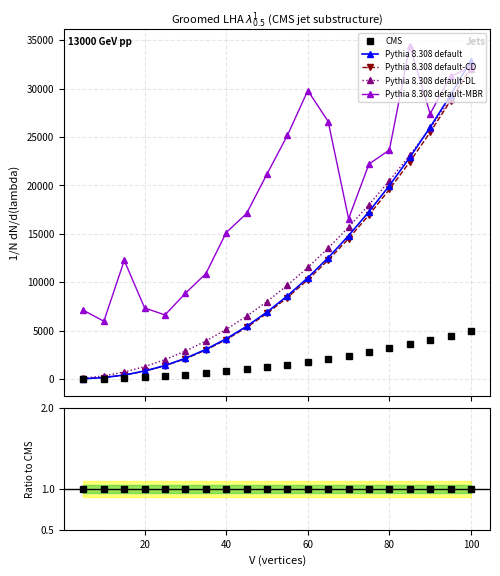

At which label does B reach its peak?

85